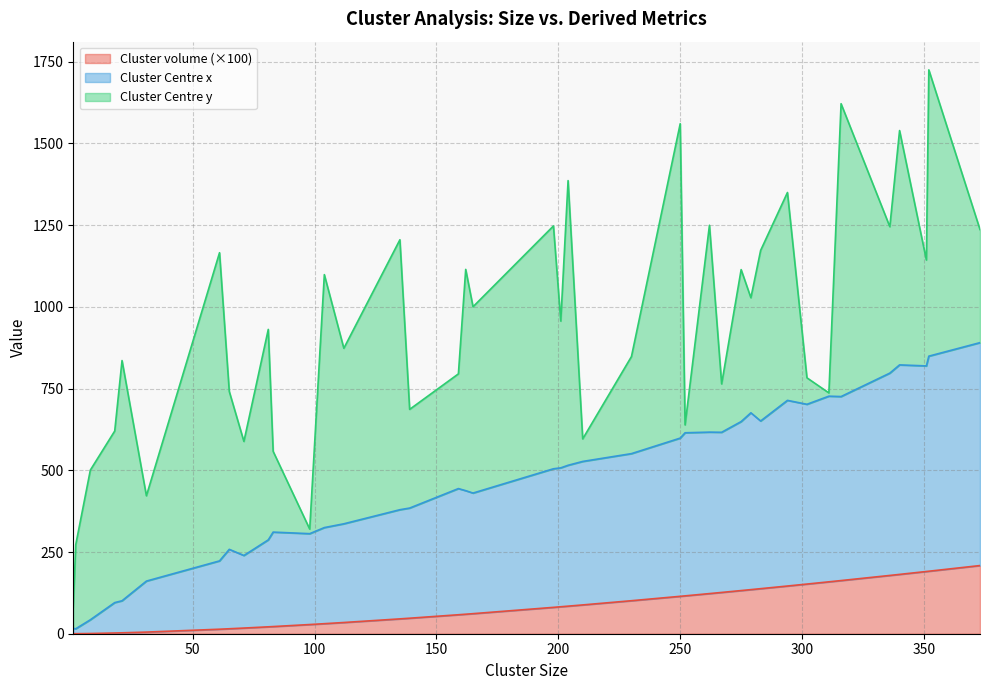

How many data points in Cluster volume are above 82?

20